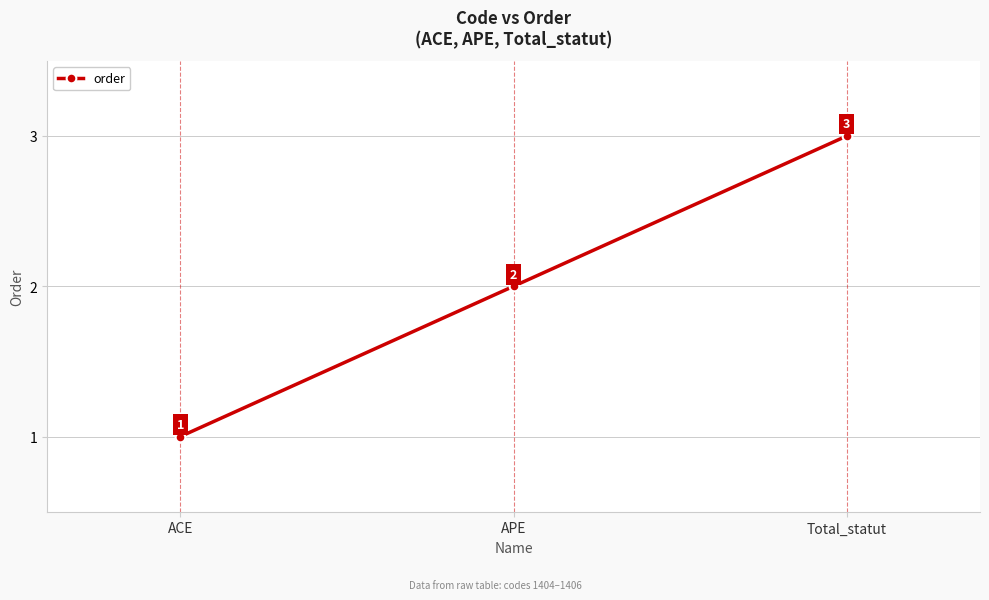

How many categories are shown in the chart?

3